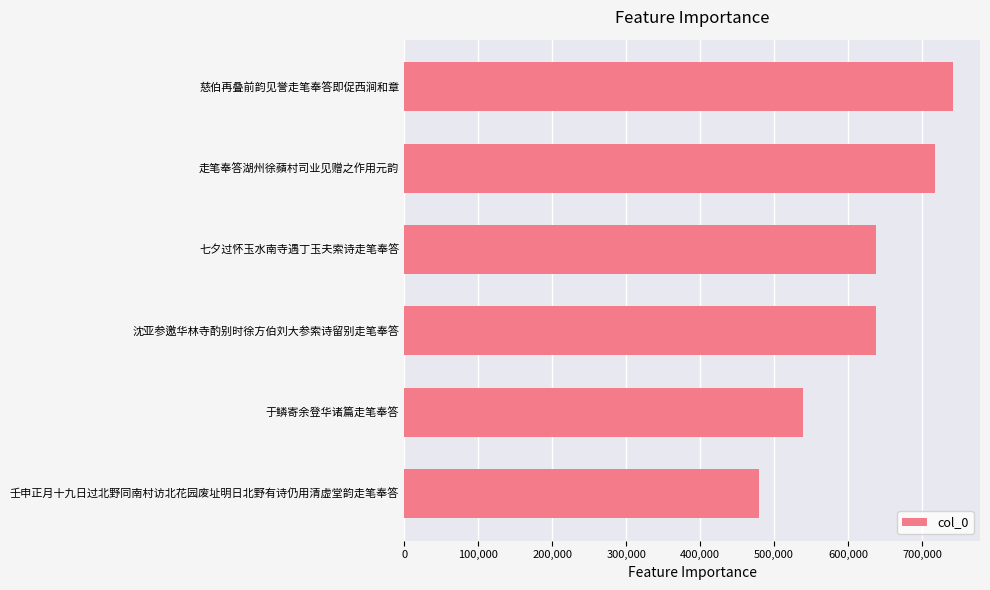

True or false: the data shows 479652 at 壬申正月十九日过北野同南村访北花园废址明日北野有诗仍用清虚堂韵走笔奉答.

True